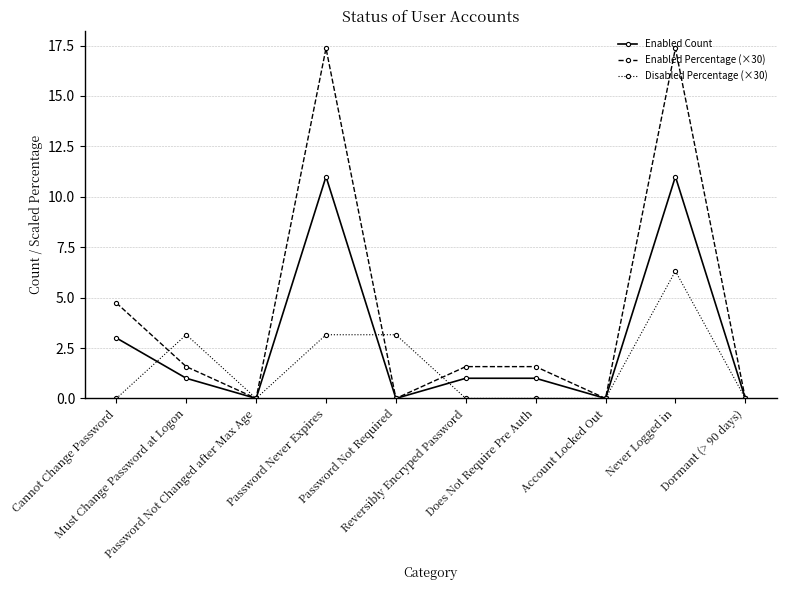

Does the chart display data point markers on the line(s)?

Yes